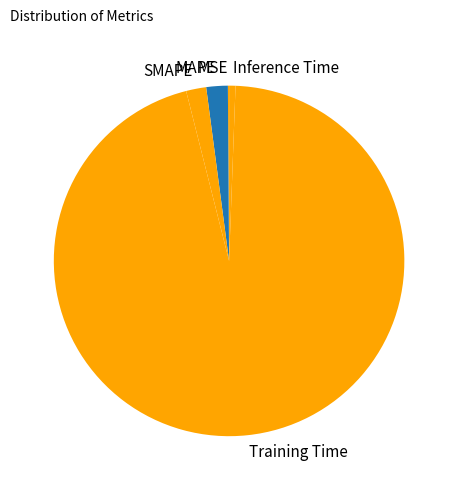

Is it true that Inference Time is 1% of the pie?

True